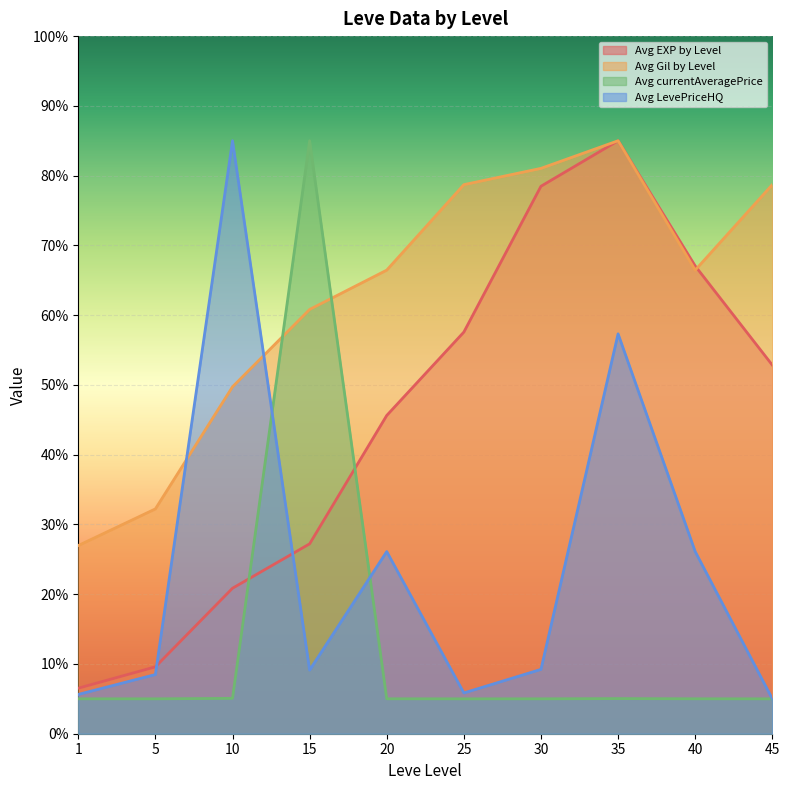

Where is Avg currentAveragePrice nearest to the value 45?

10